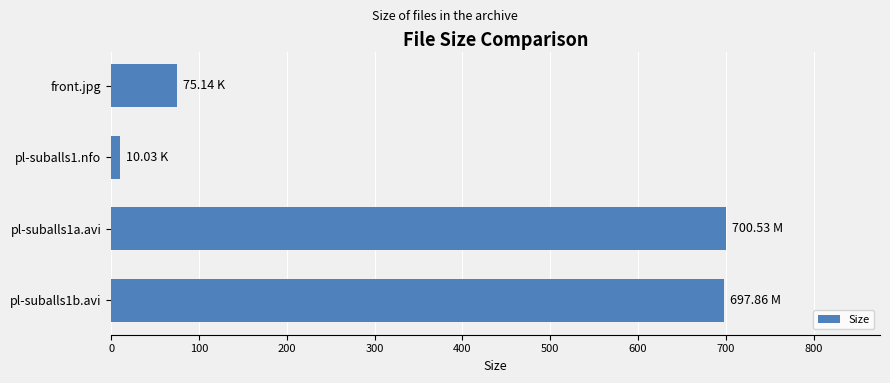

What is the difference between the second highest and minimum values?

687.8